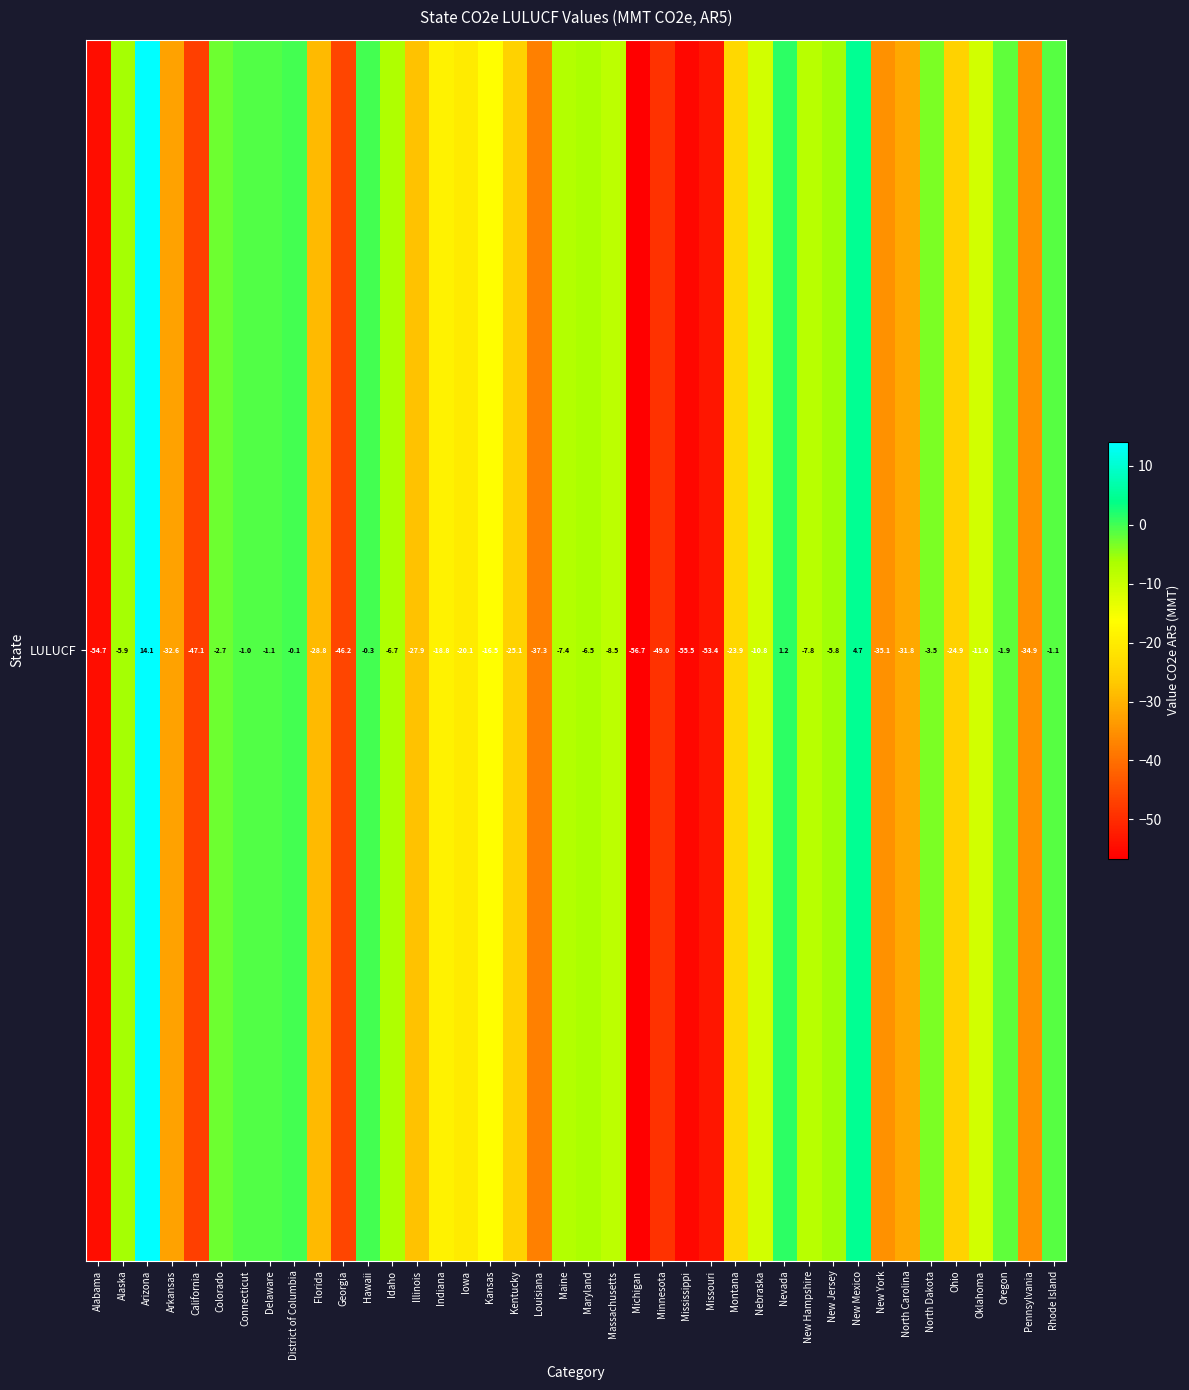

What is the difference between the values at Ohio and Minnesota?

24.1